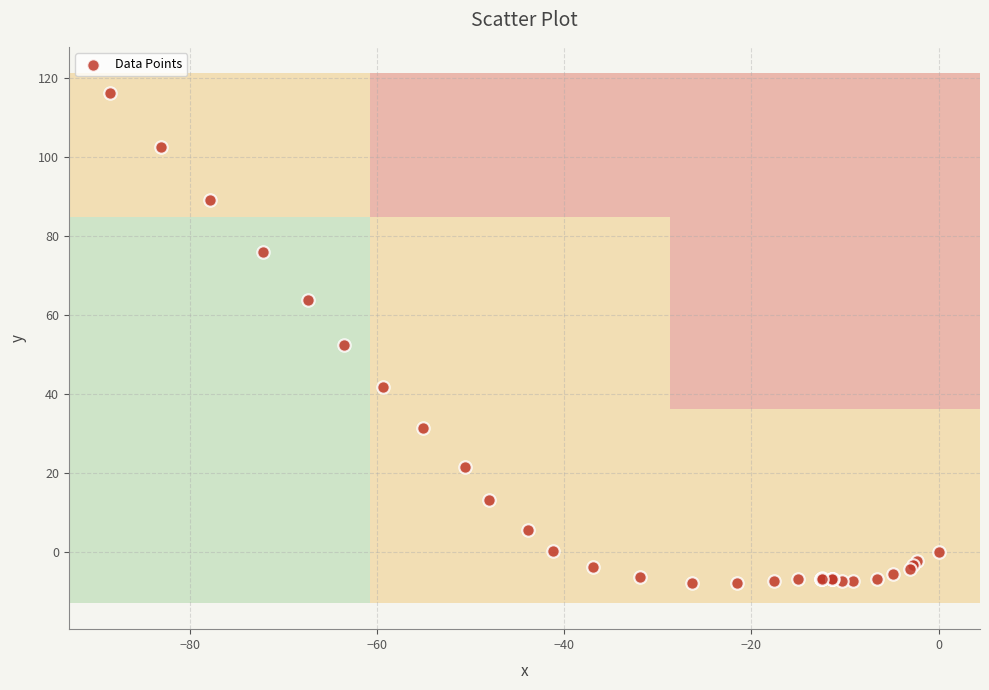

What Y value in the scatter plot is closest to 54?

52.5